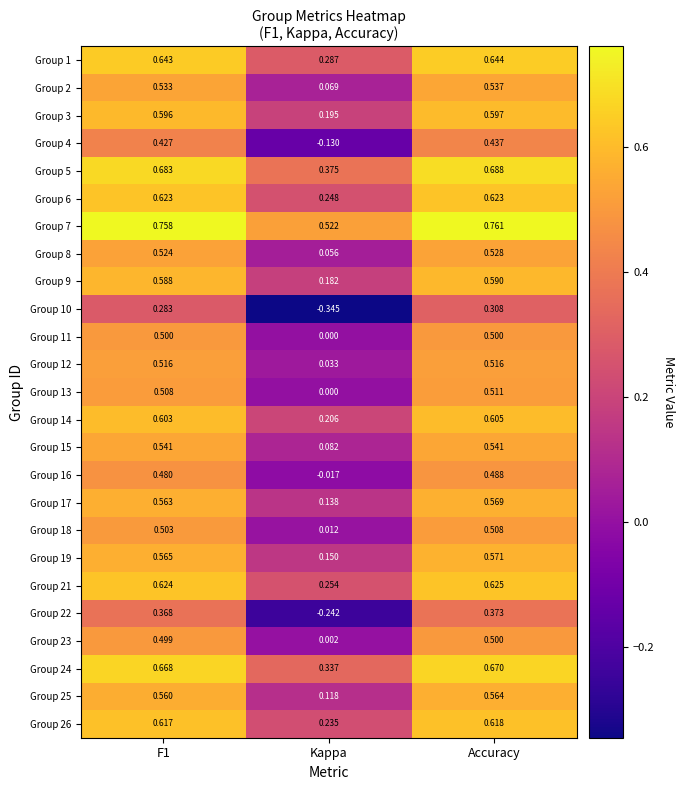

At which category does the chart reach its minimum across all series?

Kappa